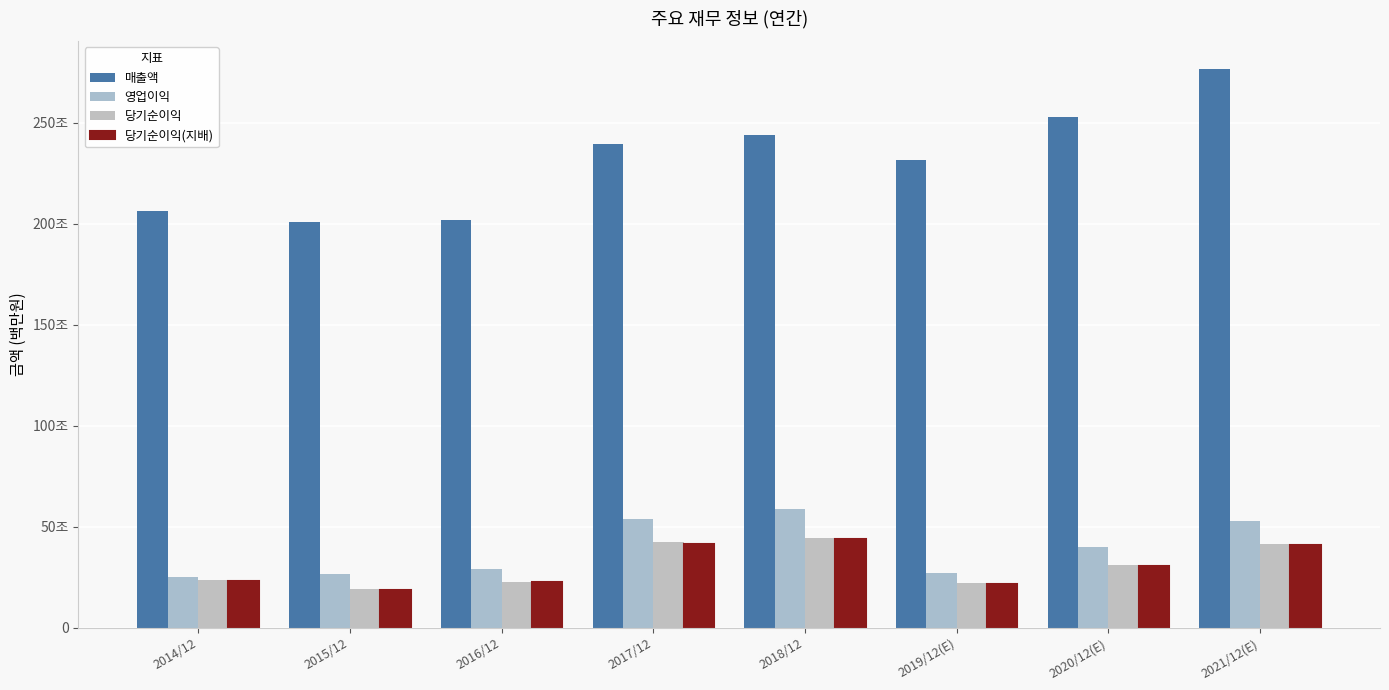

Does the chart contain any negative values?

No